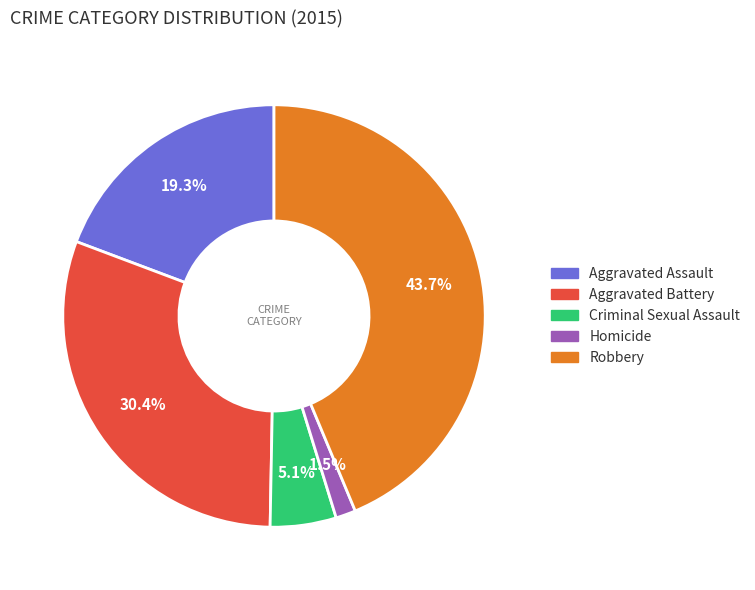

Does any single category account for the majority?

No